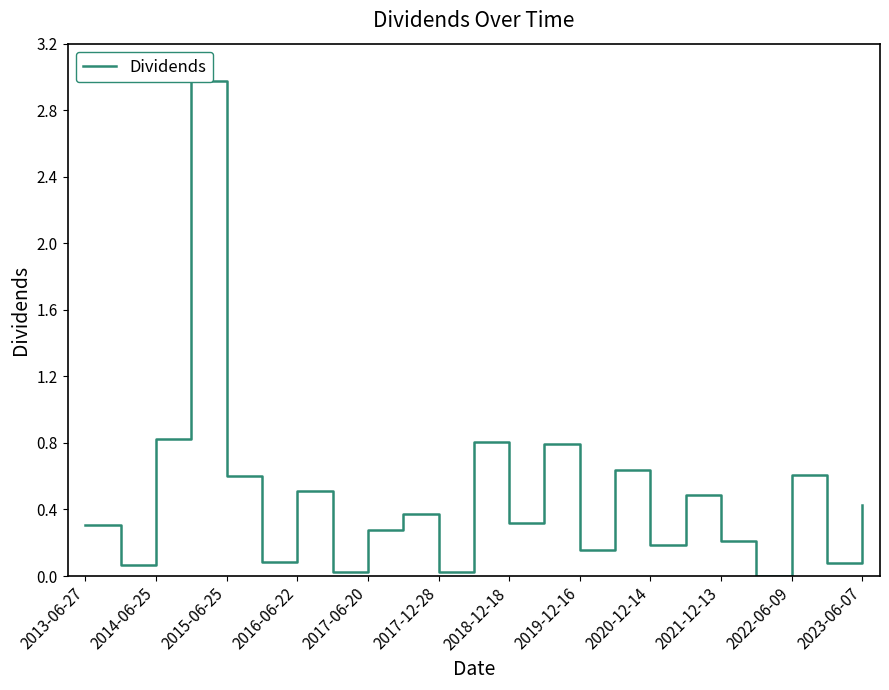

The chart shows a value of 0.1 at 2019-12-16. True or false?

False